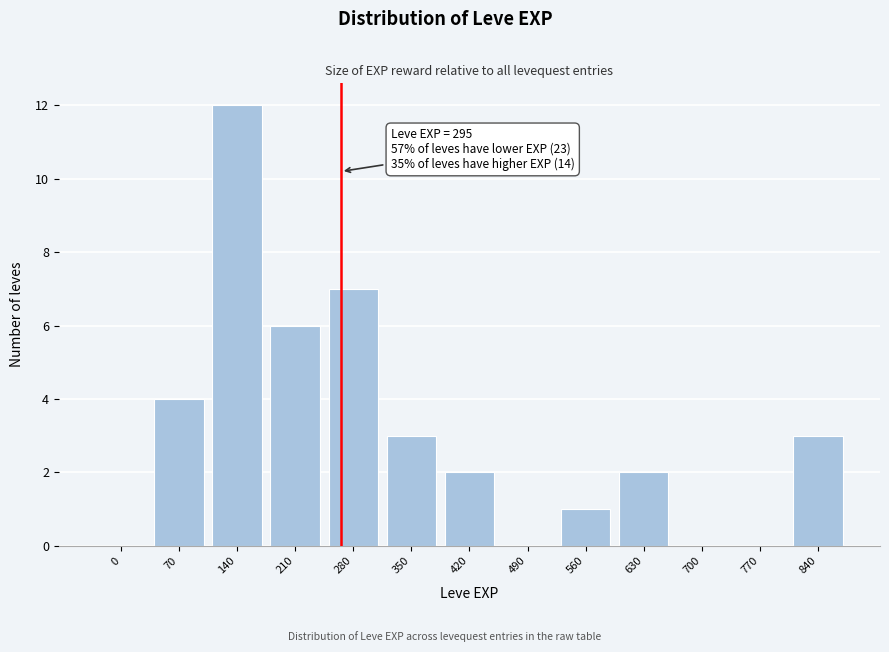

Reading left to right, transcribe all the data shown in this chart.

0=0	70=4	140=12	210=6	280=7	350=3	420=2	490=0	560=1	630=2	700=0	770=0	840=3